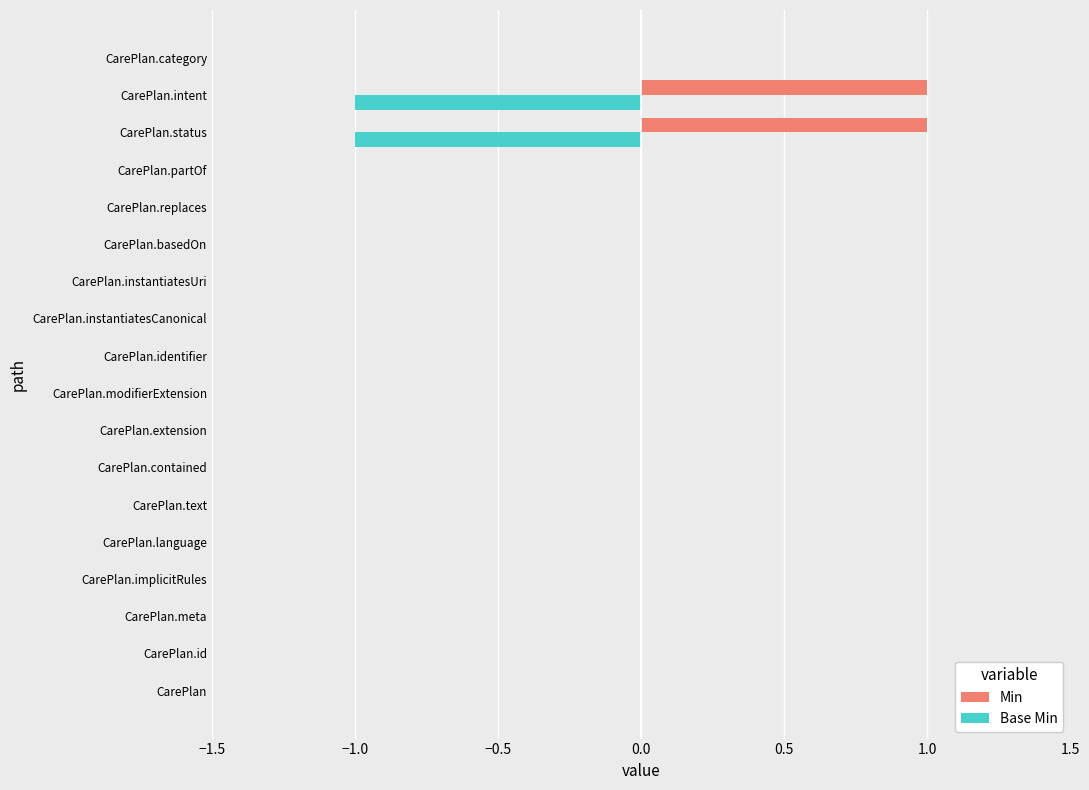

Which series has the largest total across all categories?

Min